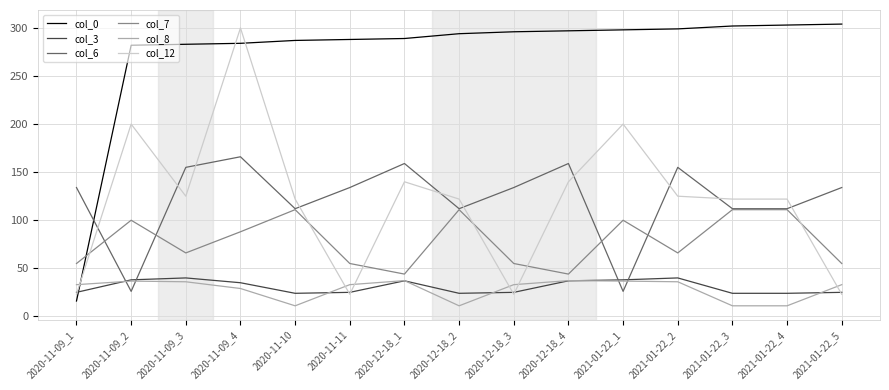

What is the minimum value shown in the chart?

11.0